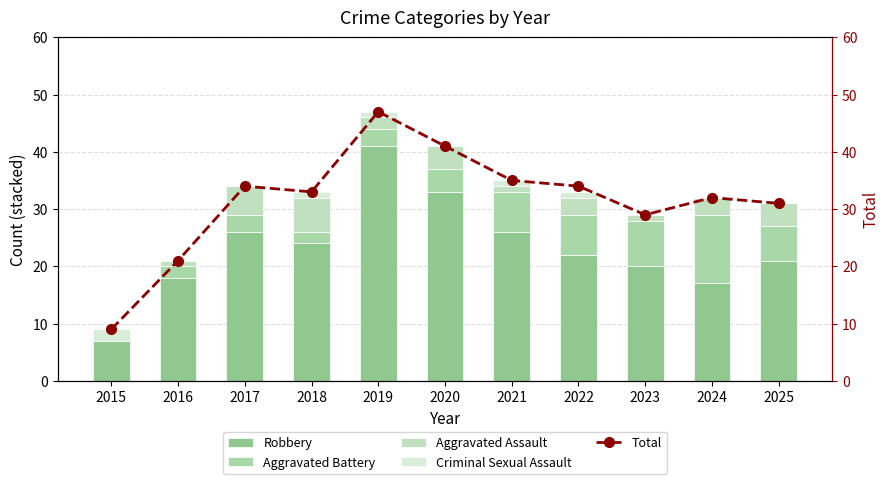

Which category has the lowest value in the Aggravated Battery series?

2015